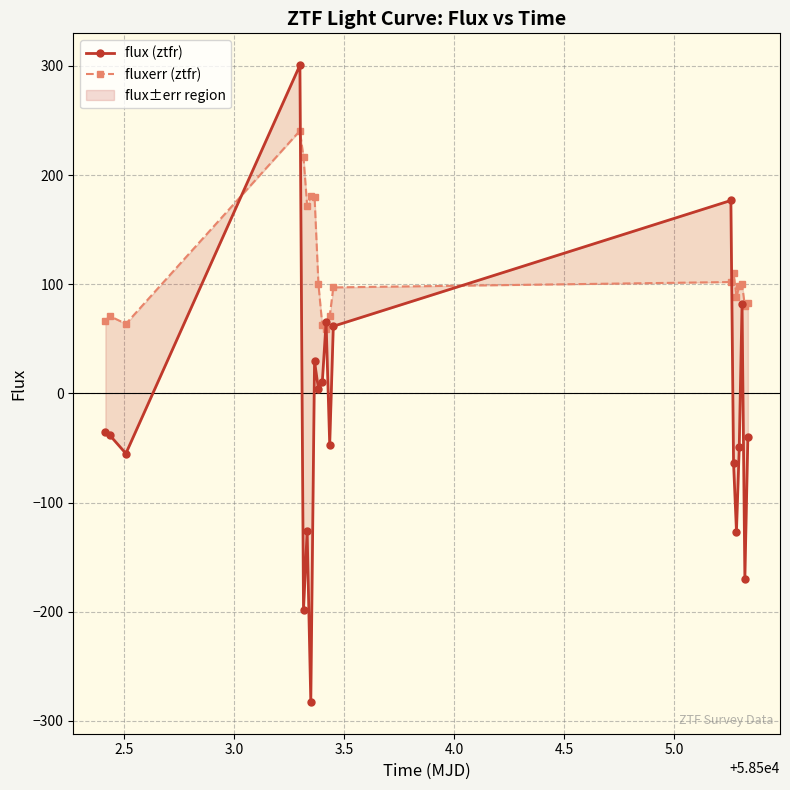

What are all the series names shown in the legend?

flux (ztfr), fluxerr (ztfr)